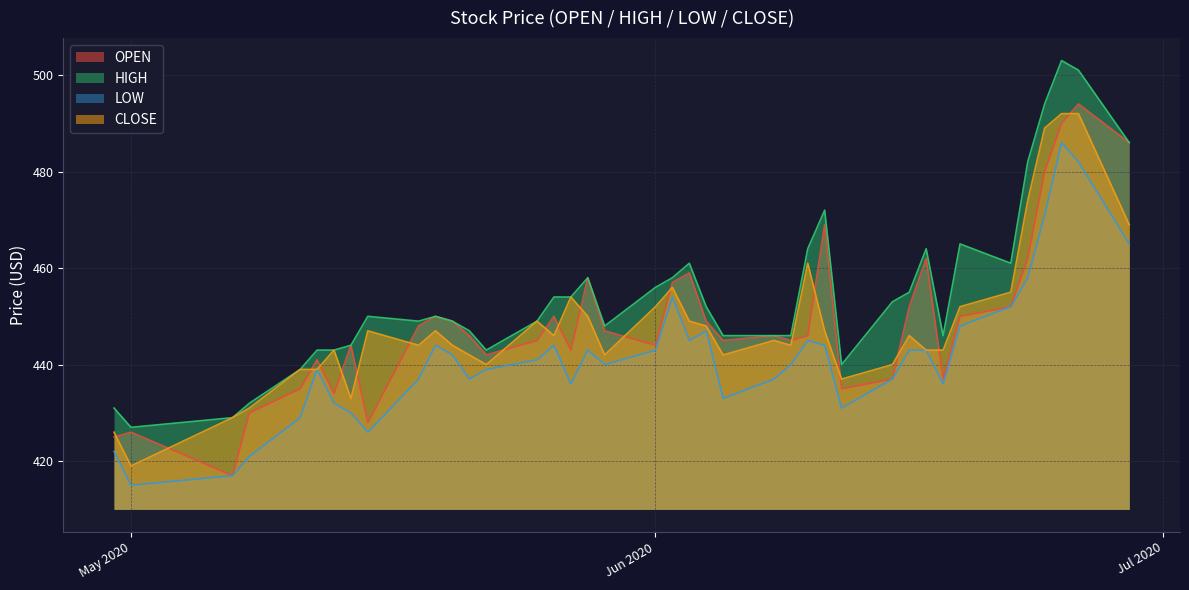

What is the minimum value shown in the chart?

415